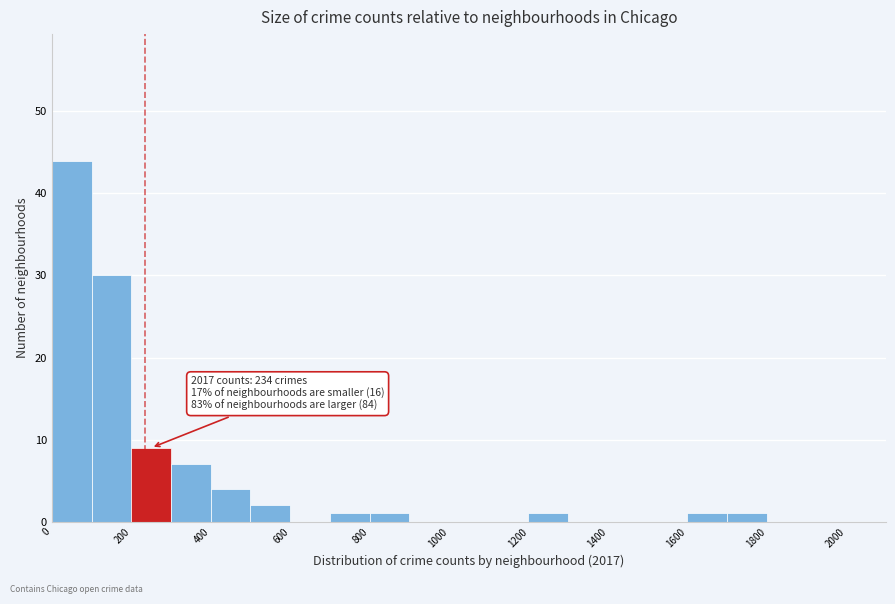

Over which range of the x-axis is the bar tallest?

0 to 100